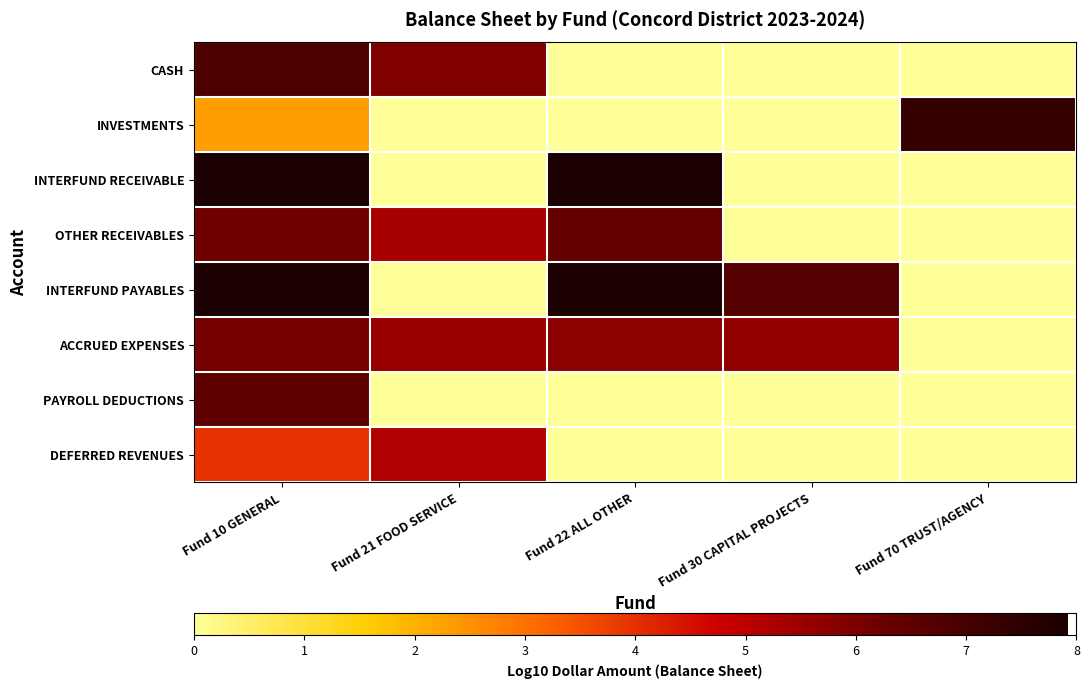

At which category is the sum across all series the highest?

Fund 10 GENERAL